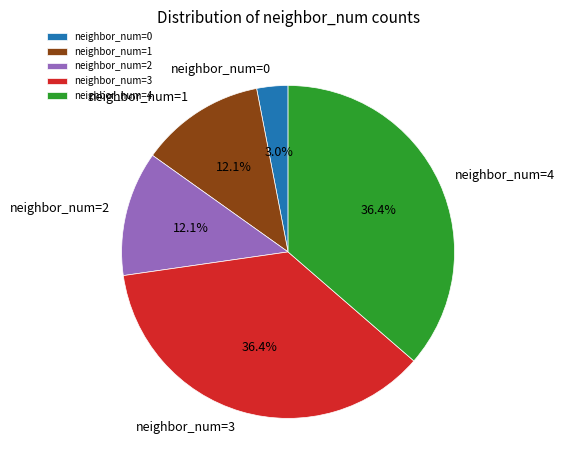

How many slices are in this pie chart?

5